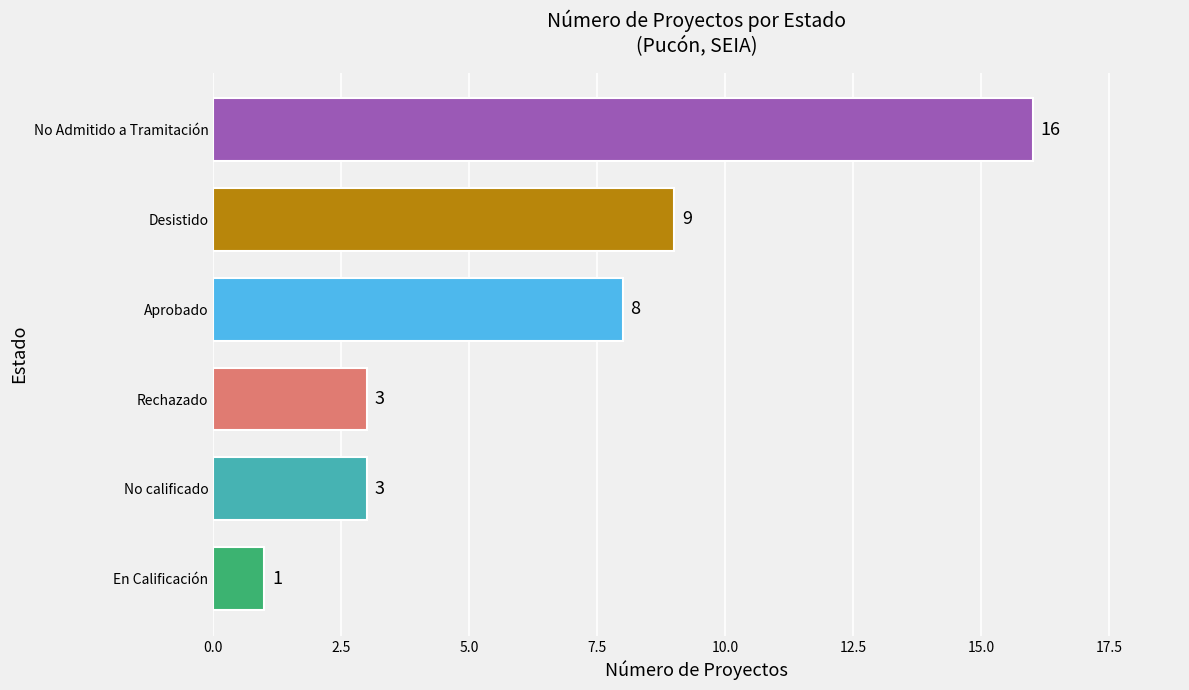

What is the difference between the values at No Admitido a Tramitación and No calificado?

13